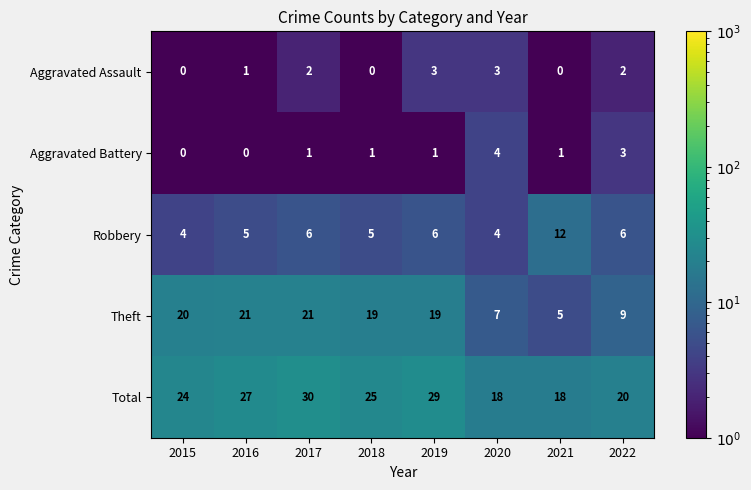

What is the sum of the Total values at 2015 and 2016?

51